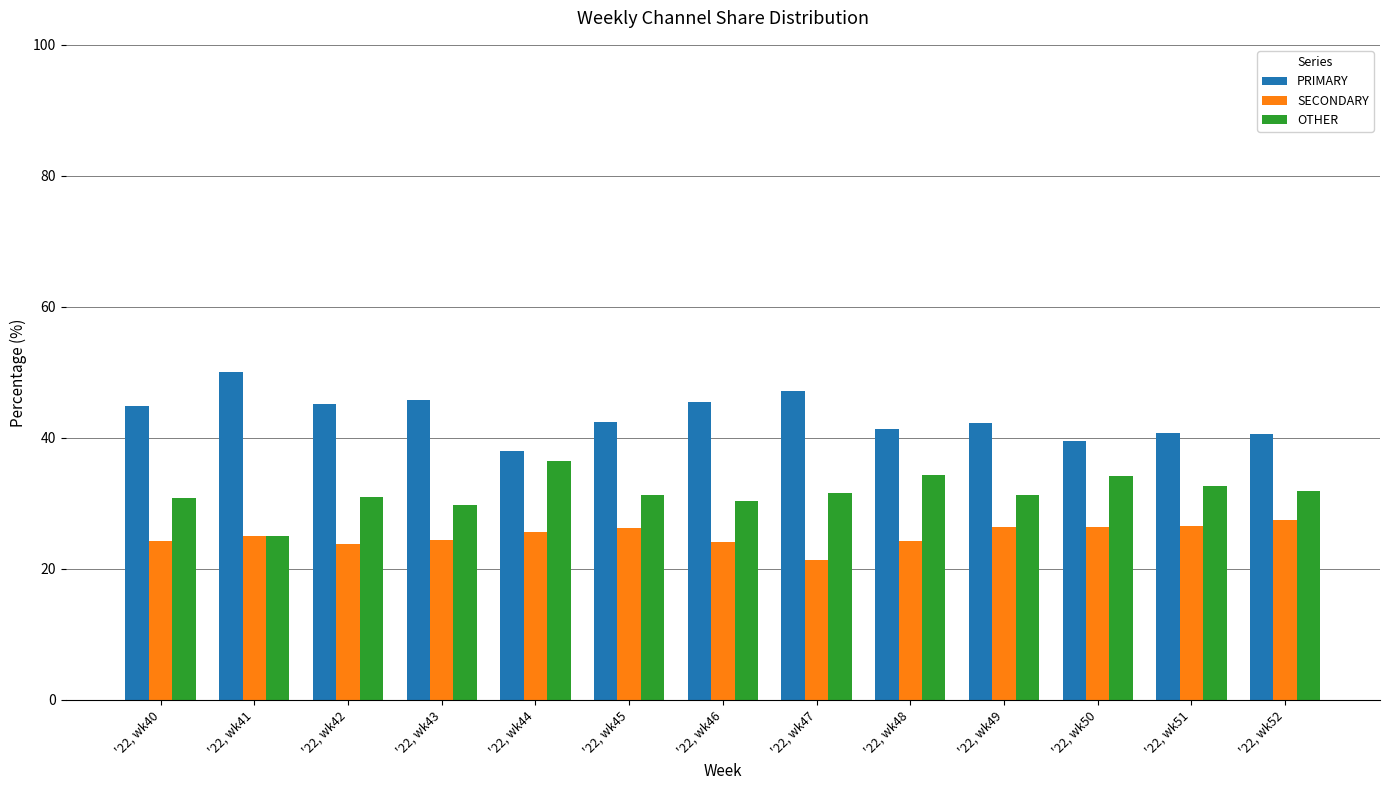

What is the value of the SECONDARY bar at the 9th from the left?

24.2